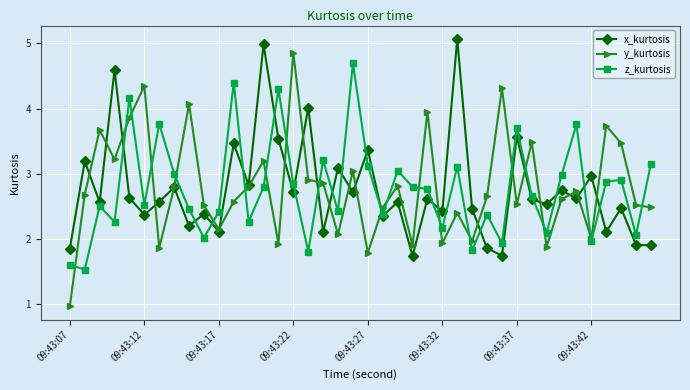

What is the value of the z_kurtosis point at the 30th from the left?

1.9